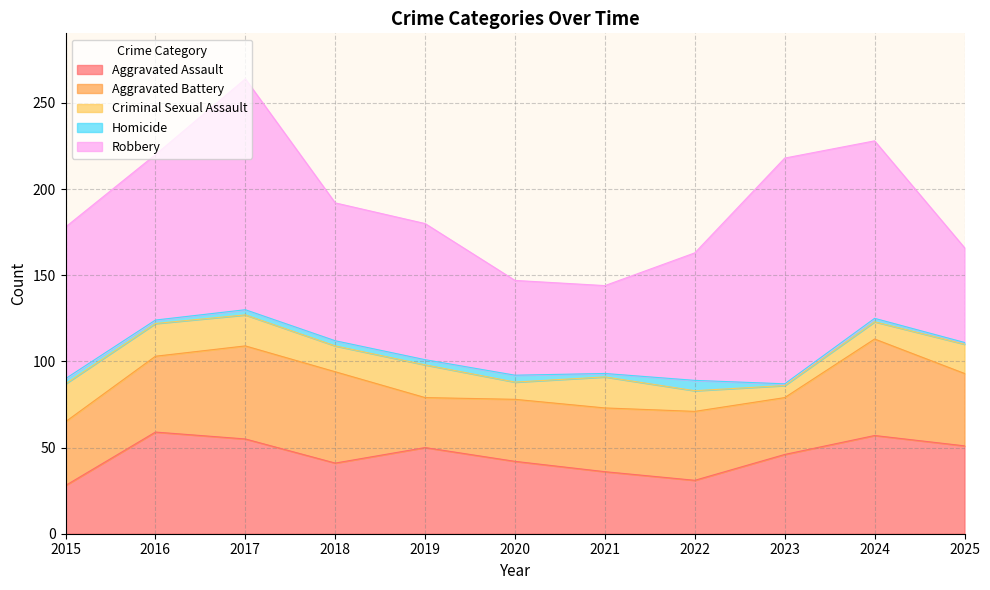

How many interior local peaks does the Robbery series have?

2